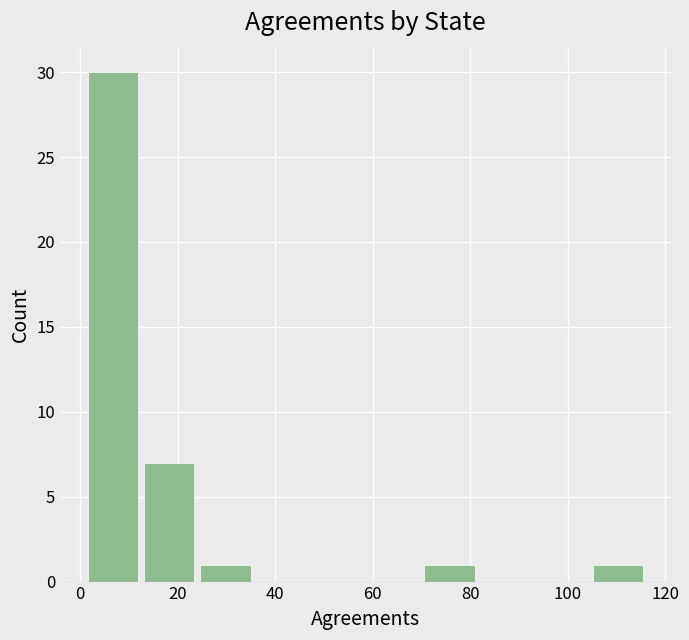

What is the height of the bar covering 1.0 to 12.5 on the x-axis? Neither the bar edges nor the heights are printed on the chart, so give them approximately, as read against the axes.

30